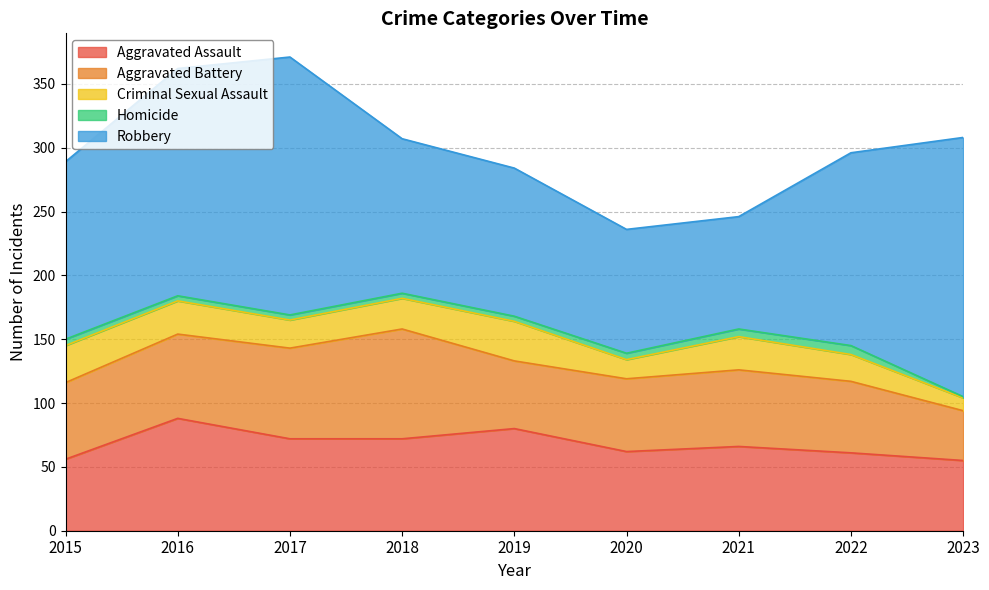

Which label corresponds to the smallest value in the chart?

2023